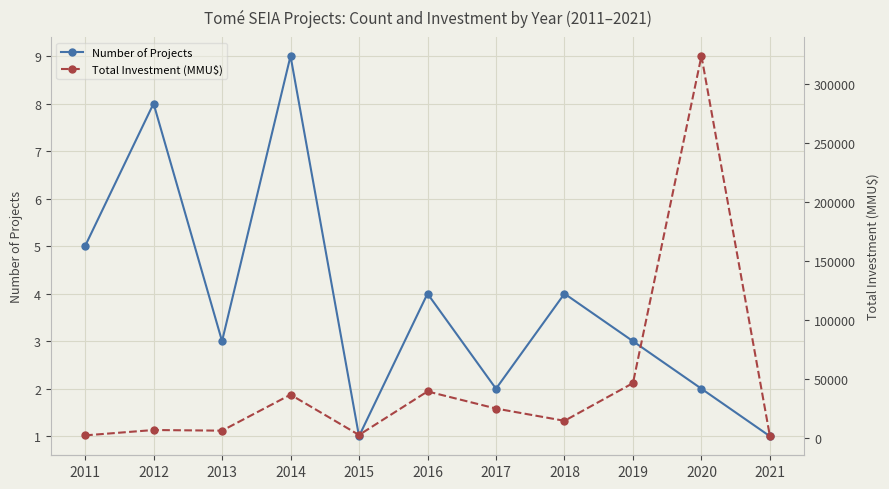

List the series in order of their overall mean, lowest first.

Number of Projects, Total Investment (MMU$)